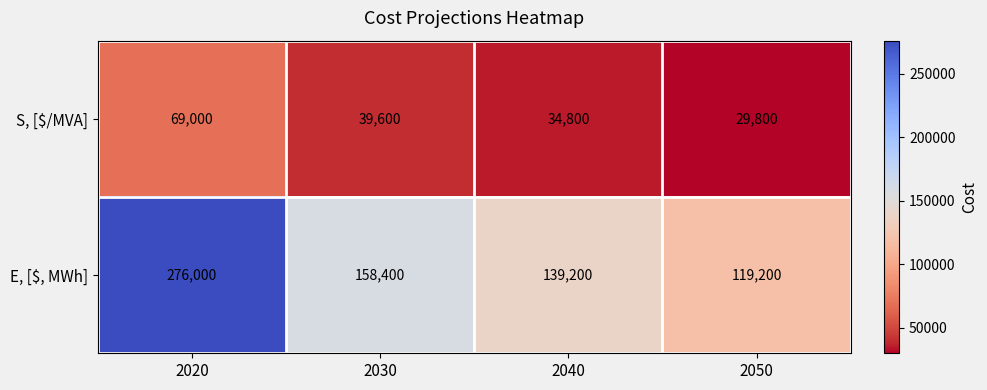

Where does the S, [$/MVA] series first go above 39600?

2020